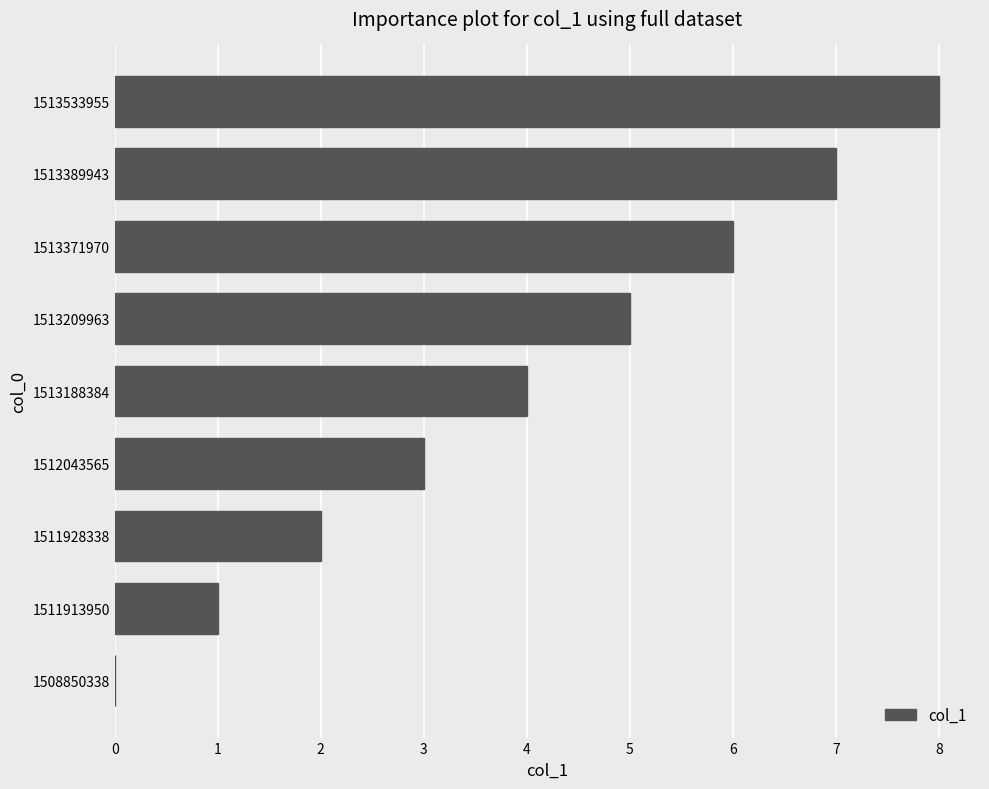

The value at 1513371970 is 9. True or false?

False